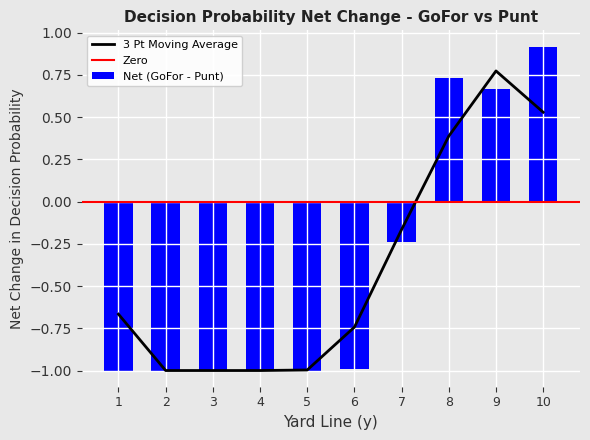

Where is 3 Pt Moving Average nearest to the value 0?

7